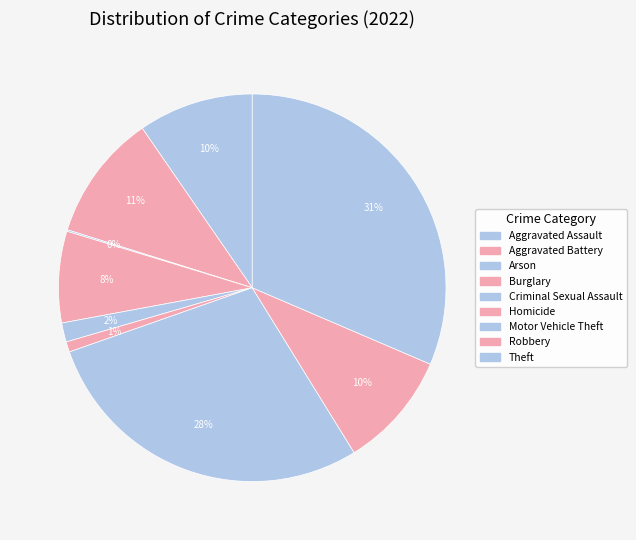

What percentage do Aggravated Assault and Aggravated Battery together represent?

20.2%